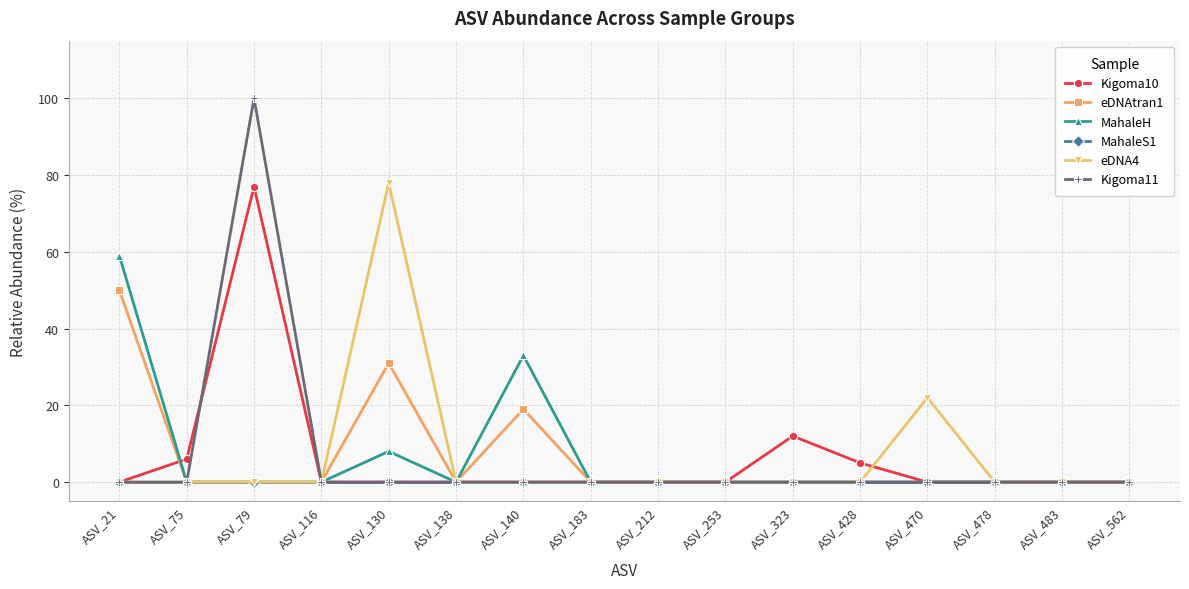

Does the chart display data point markers on the line(s)?

Yes